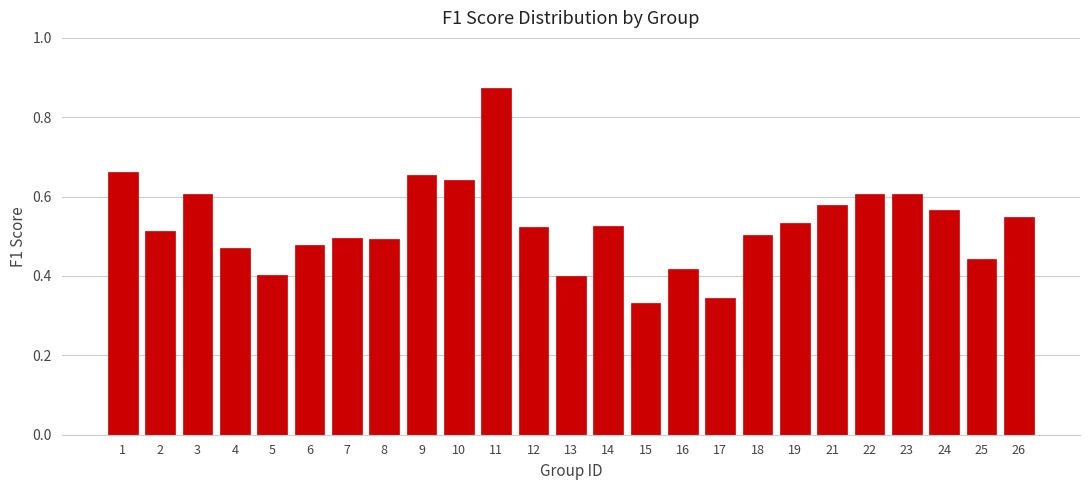

What is the change in value from 17 to 22?

+0.3